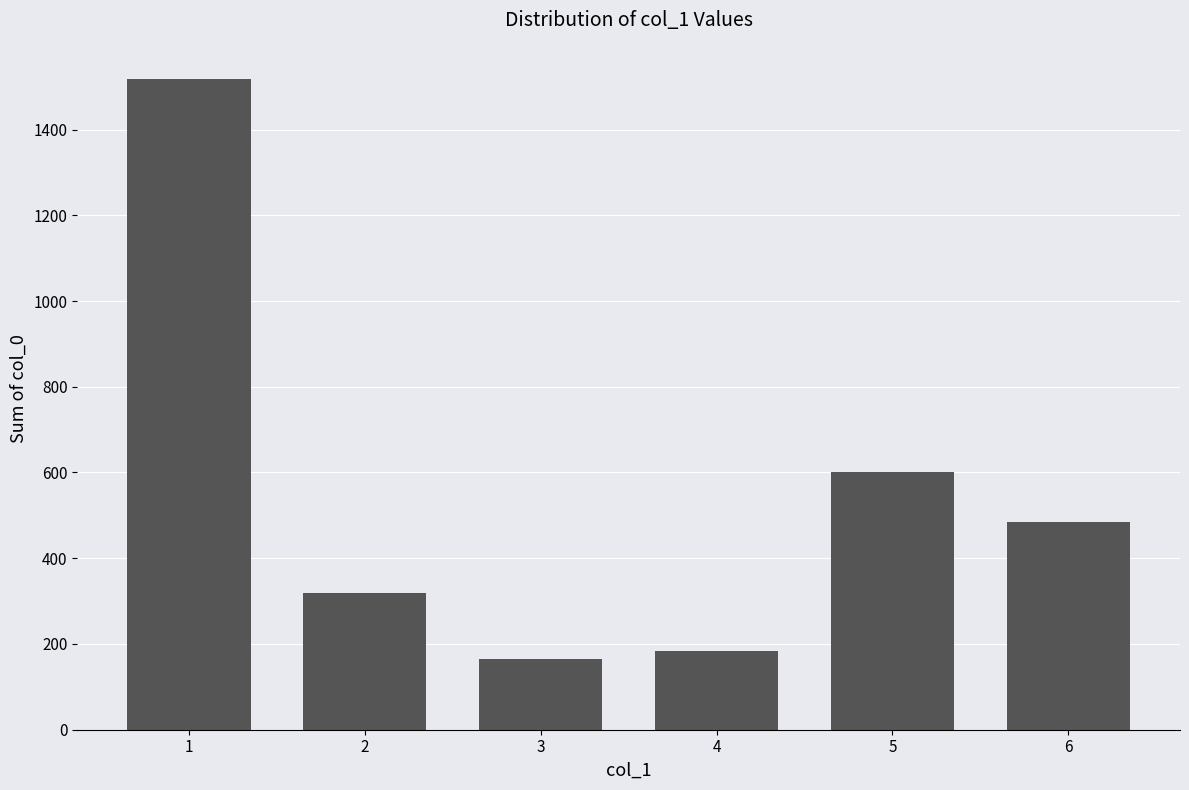

What is the sum of all values?

3268